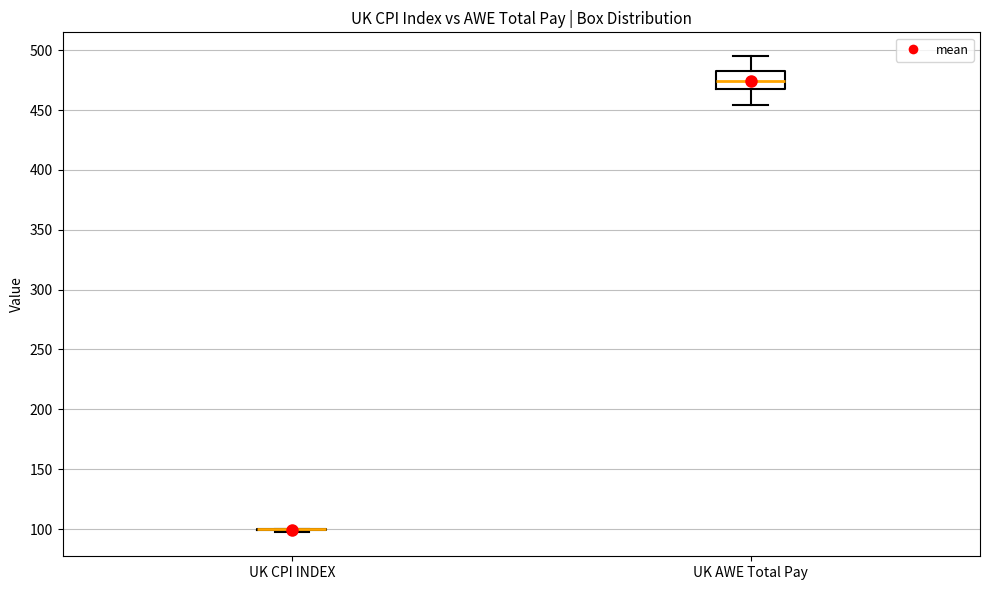

Which box is the tallest, from its lower edge to its upper edge?

UK AWE Total Pay